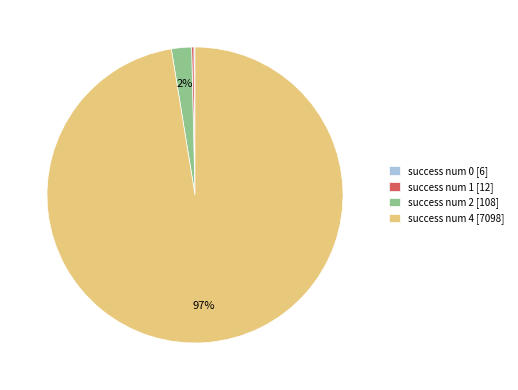

Between success num 4 [7098] and success num 2 [108], which is larger?

success num 4 [7098]